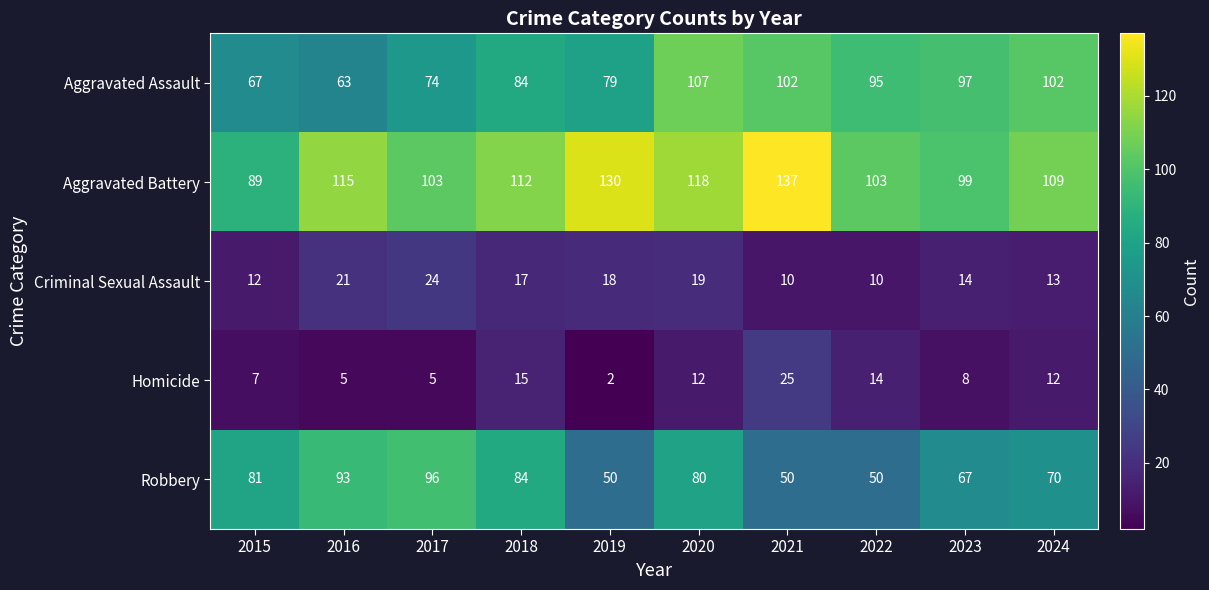

Count the number of categories in the chart.

10